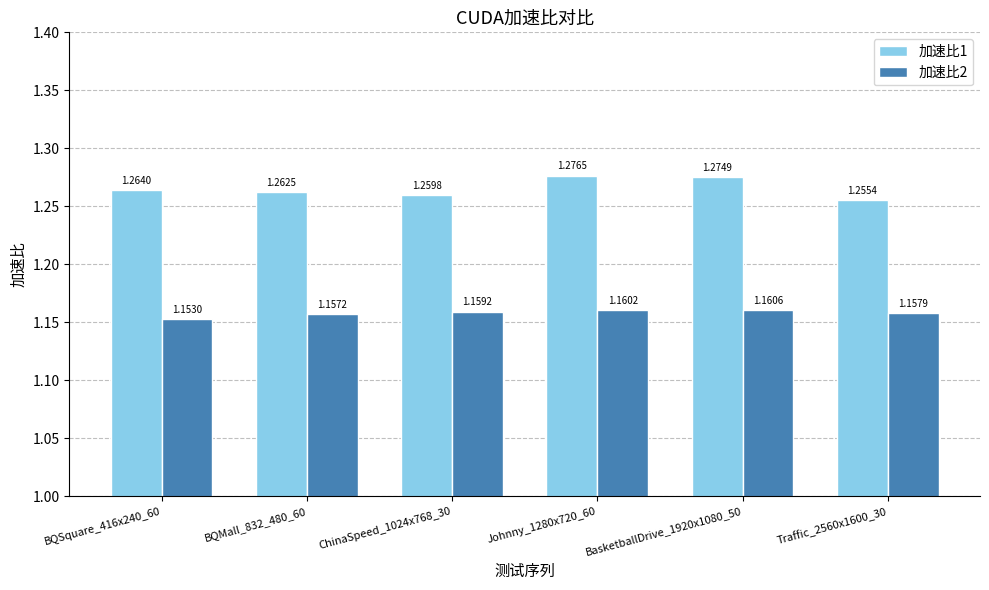

List the labels in order of 加速比2 value, smallest first.

BQSquare_416x240_60, BQMall_832_480_60, Traffic_2560x1600_30, ChinaSpeed_1024x768_30, Johnny_1280x720_60, BasketballDrive_1920x1080_50